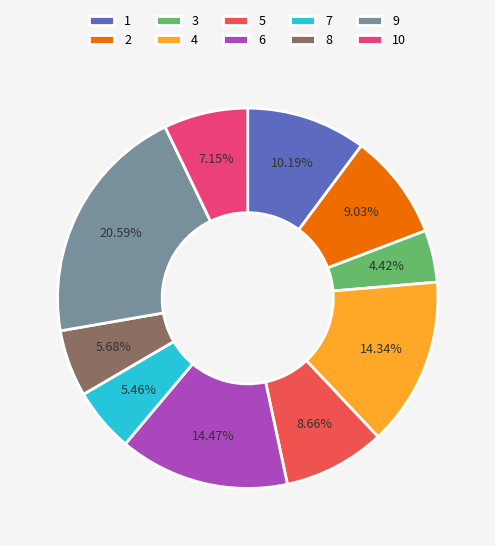

To the nearest percent, what is the combined percentage of 6 and 3?

19%